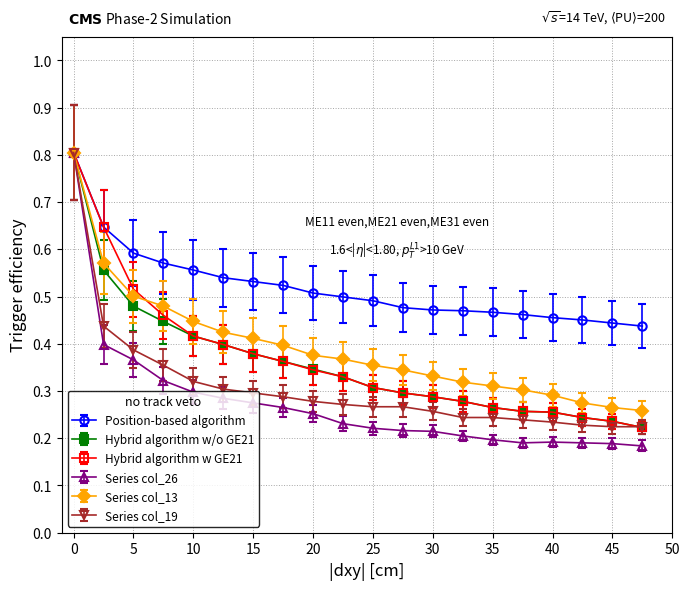

How many Hybrid algorithm w GE21 values are between 0 and 1?

20